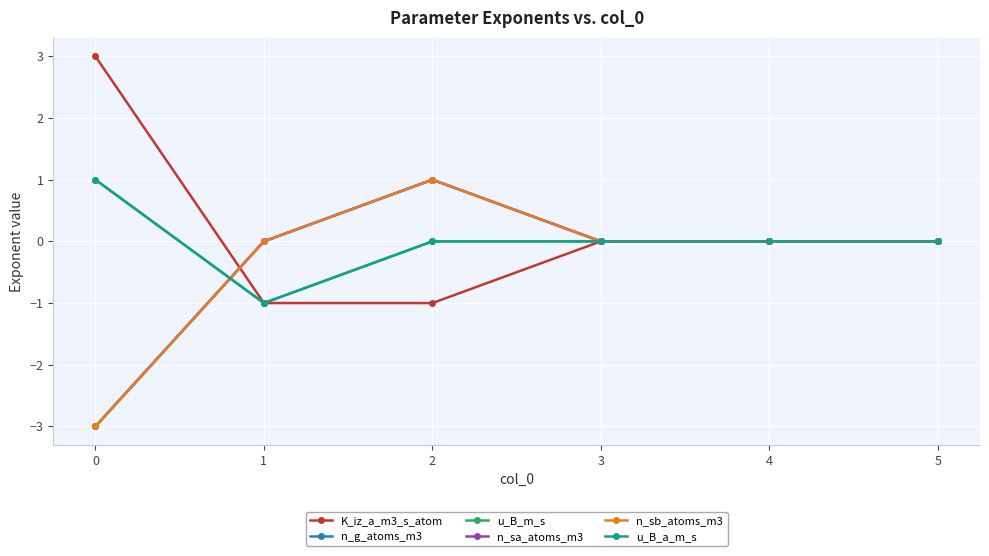

What is the difference between the n_sa_atoms_m3 values at 2 and 0?

4